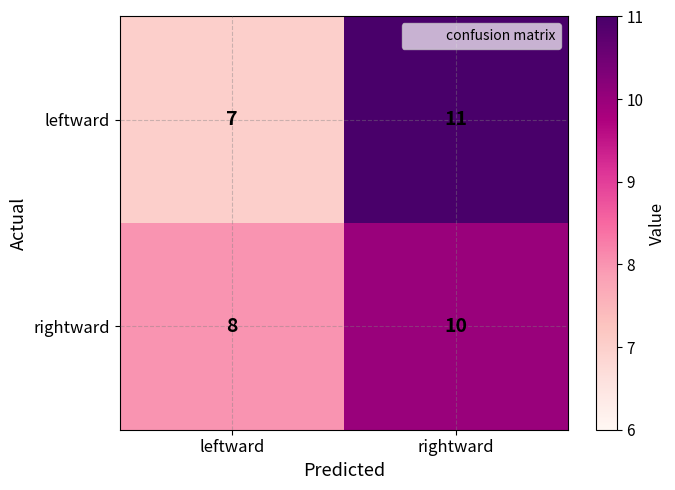

What is the difference between the leftward values at leftward and rightward?

4